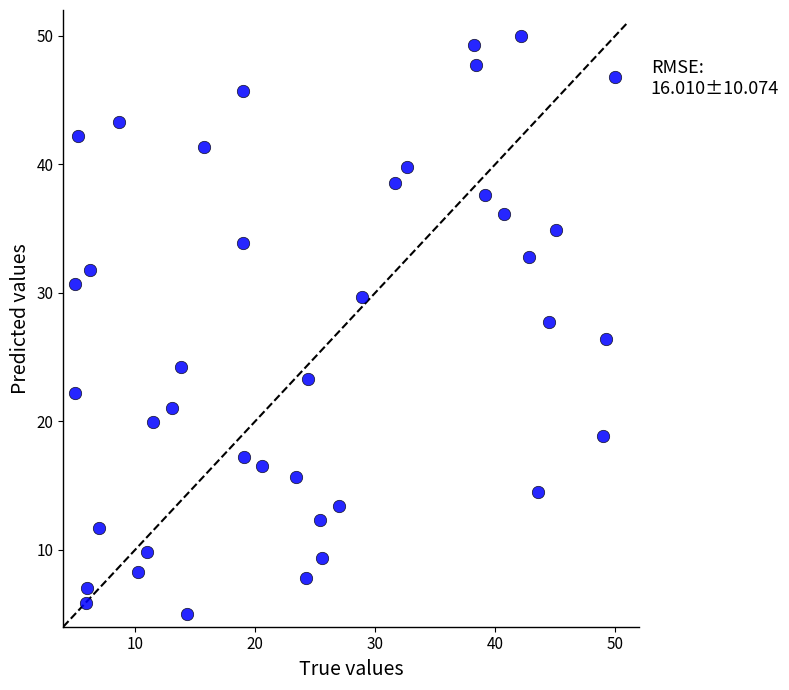

What is the range of Y values (max minus min)?

45.0